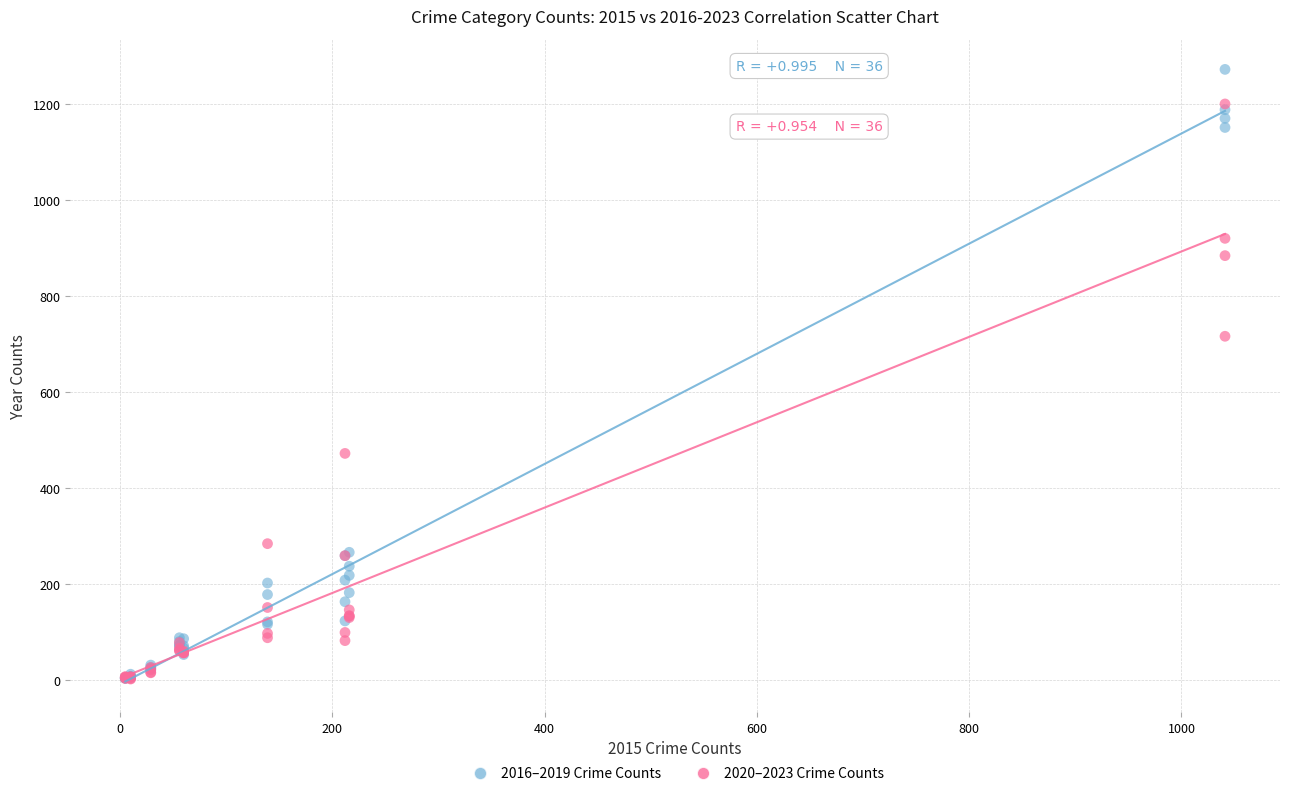

Across all series, what Y value is closest to 637?

716